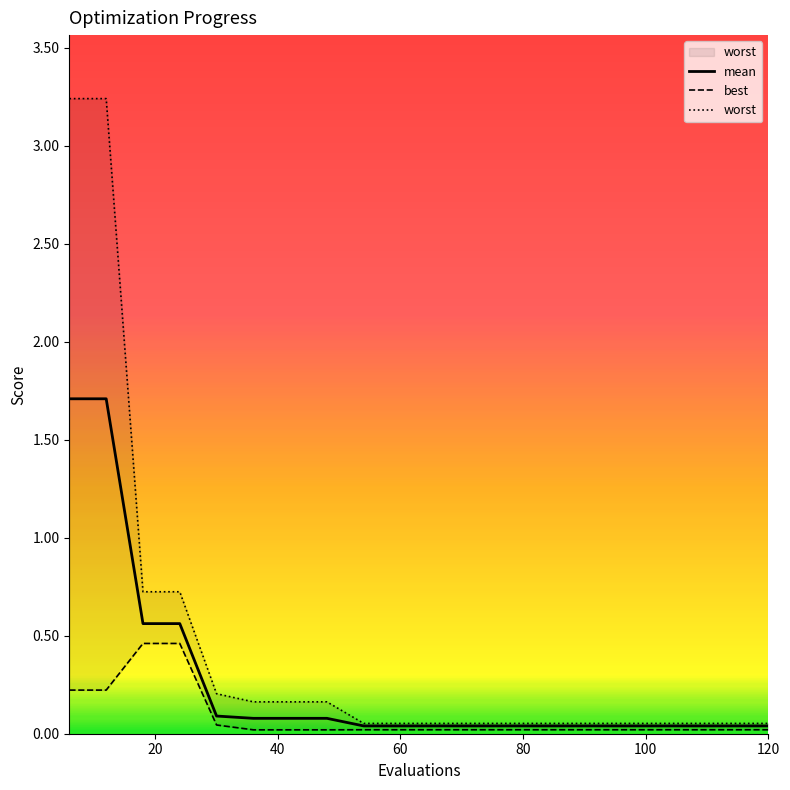

Reading right to left, list all the values displayed in this chart.

mean: 0.0	0.0	0.0	0.0	0.0	0.0	0.0	0.0	0.0	0.0	0.0	0.0	0.1	0.1	0.1	0.1	0.6	0.6	1.7	1.7
best: 0.0	0.0	0.0	0.0	0.0	0.0	0.0	0.0	0.0	0.0	0.0	0.0	0.0	0.0	0.0	0.0	0.5	0.5	0.2	0.2
worst: 0.1	0.1	0.1	0.1	0.1	0.1	0.1	0.1	0.1	0.1	0.1	0.1	0.2	0.2	0.2	0.2	0.7	0.7	3.2	3.2